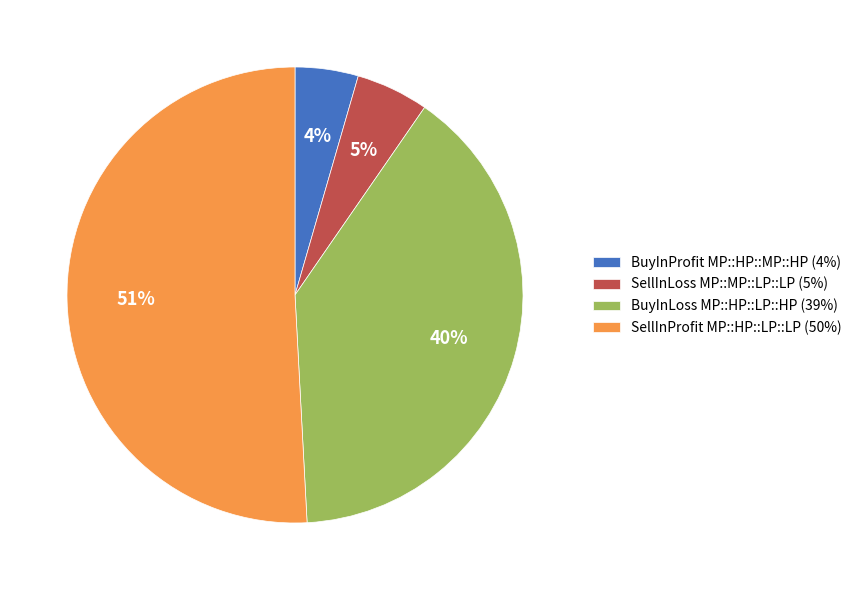

Does any single category account for the majority?

Yes